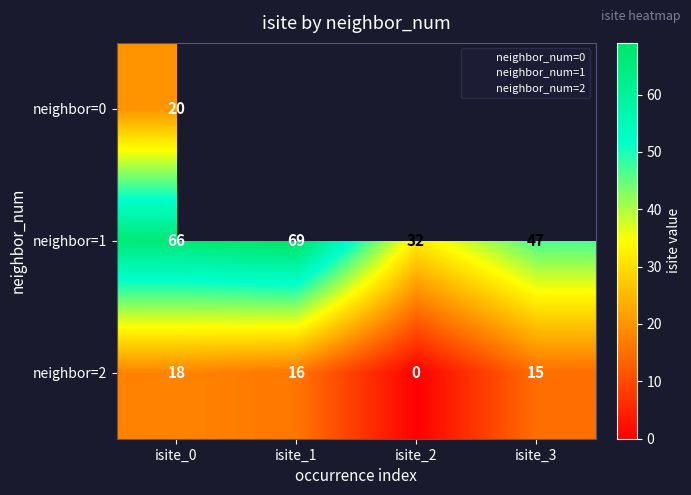

At which label does neighbor=2 first exceed 16?

isite_0